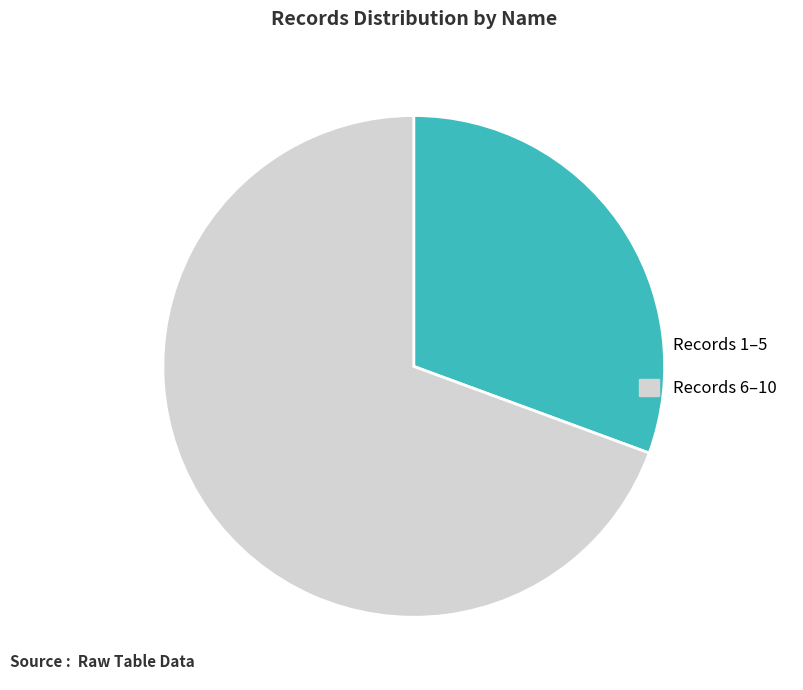

Is it true that Records 6–10 is 76% of the pie?

False